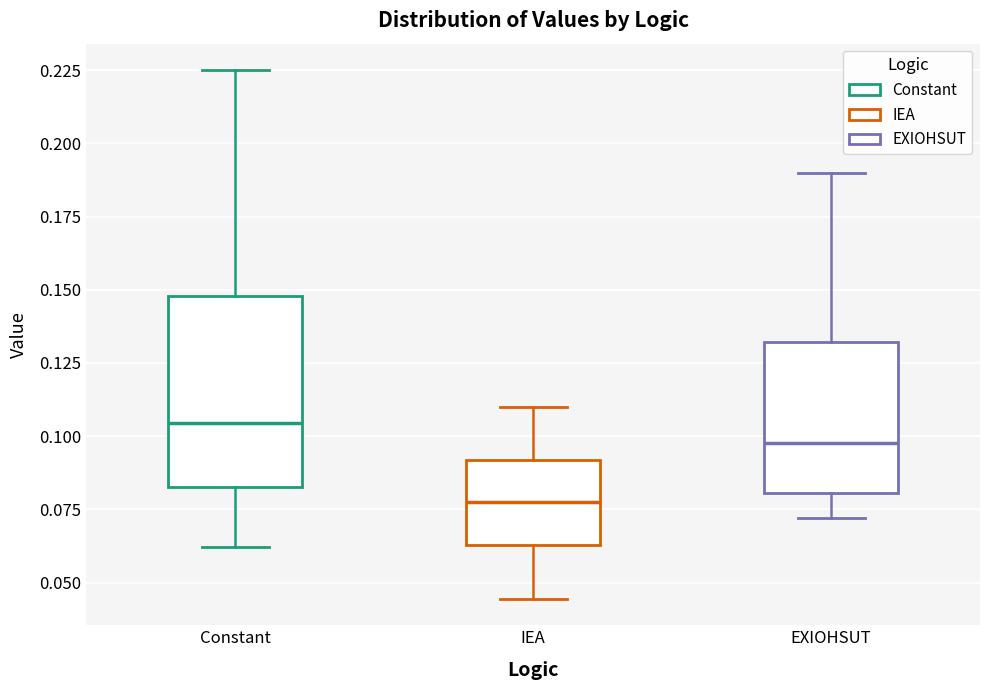

Reading left to right, transcribe this box plot: for each box, give where its median line is, the range the box spans, and where its two whiskers end, as read against the y-axis. The values are not printed on the chart, so give them approximately, as read against the axis.

Constant: median 0.105, box 0.085 to 0.150, whiskers 0.060 to 0.225
IEA: median 0.080, box 0.065 to 0.090, whiskers 0.045 to 0.110
EXIOHSUT: median 0.100, box 0.080 to 0.130, whiskers 0.070 to 0.190